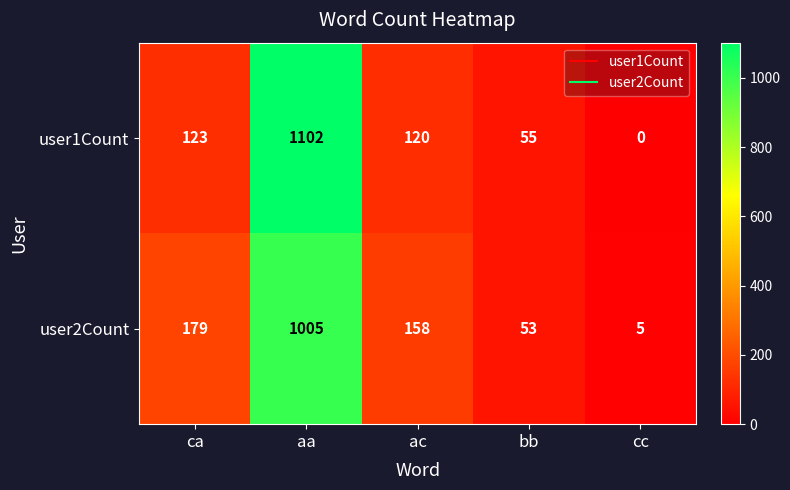

What is the total value across all series at aa?

2107